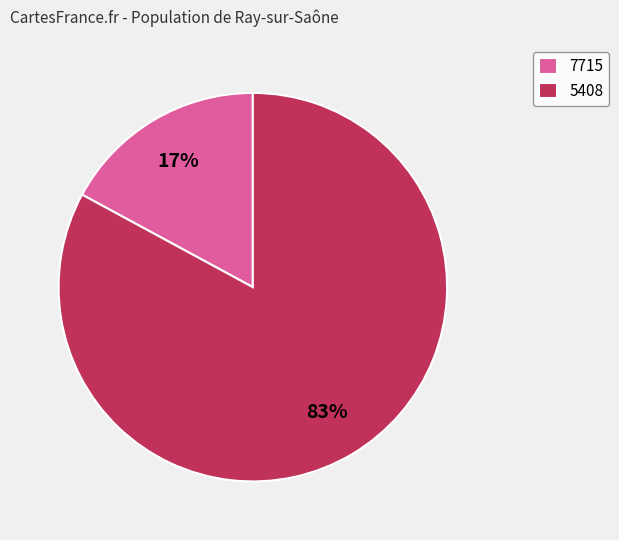

Is the sum of 7715 and 5408 greater than half?

Yes